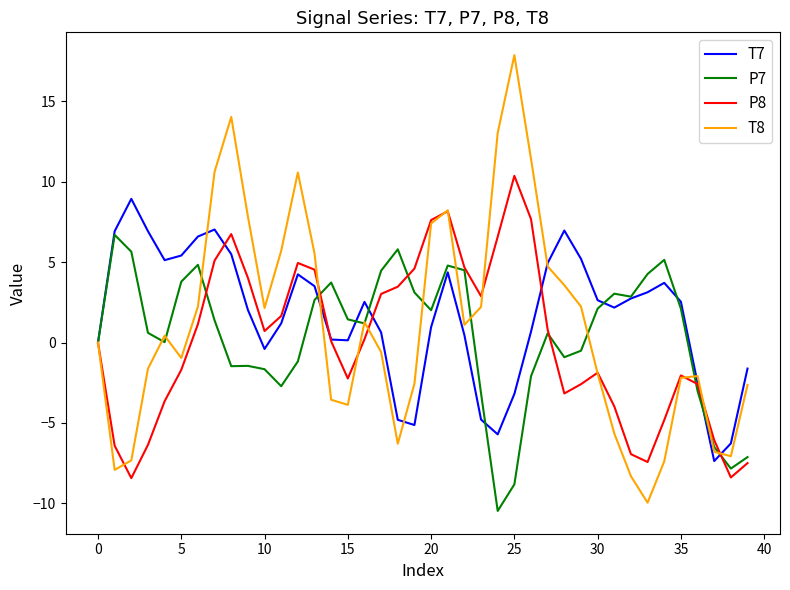

What is the maximum value shown in the chart?

17.9